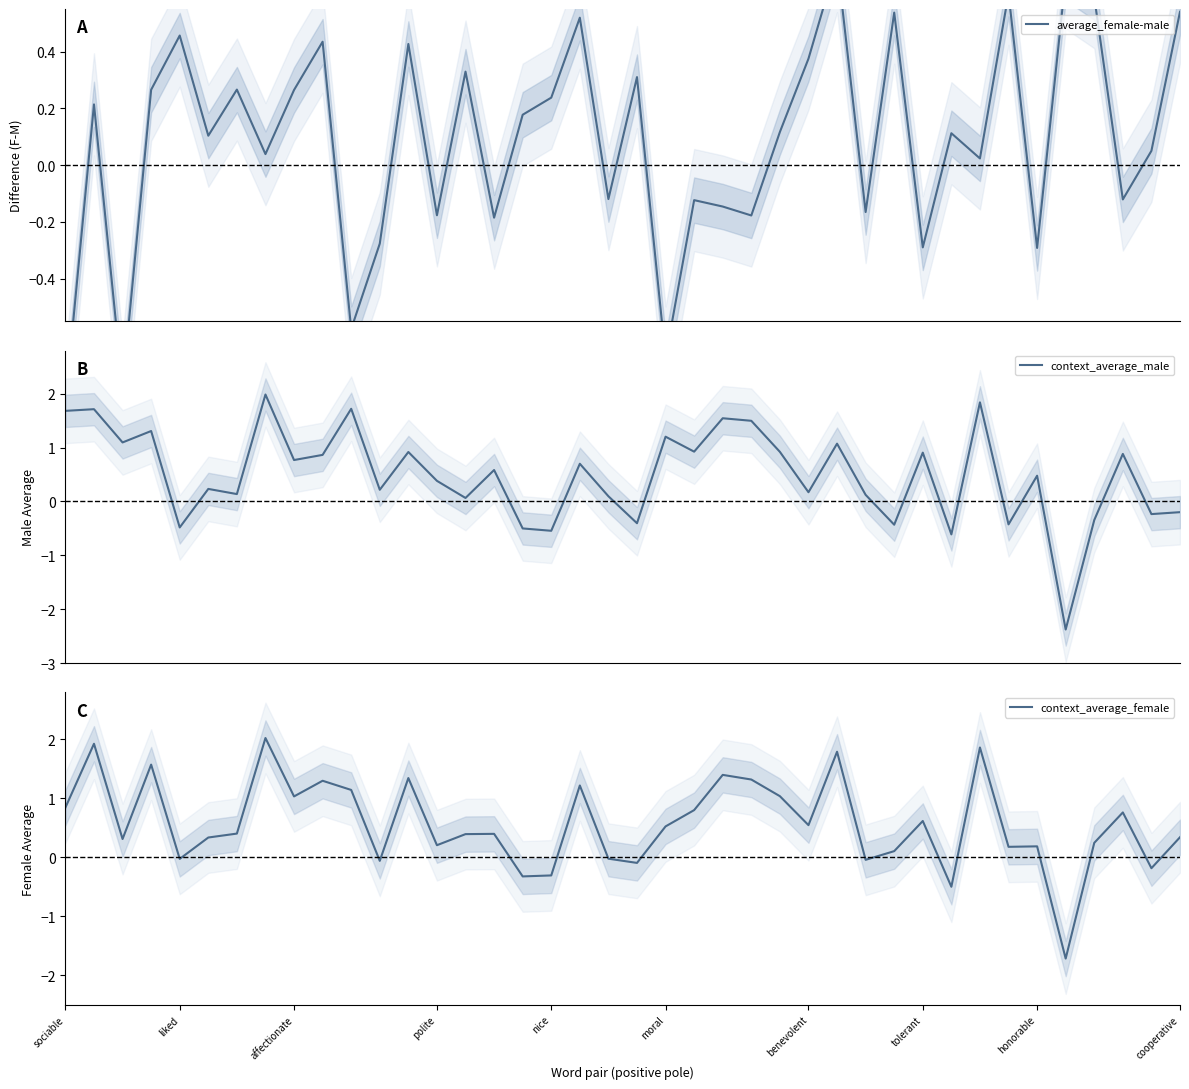

What is the spread (max minus min) of values at 15?

0.8